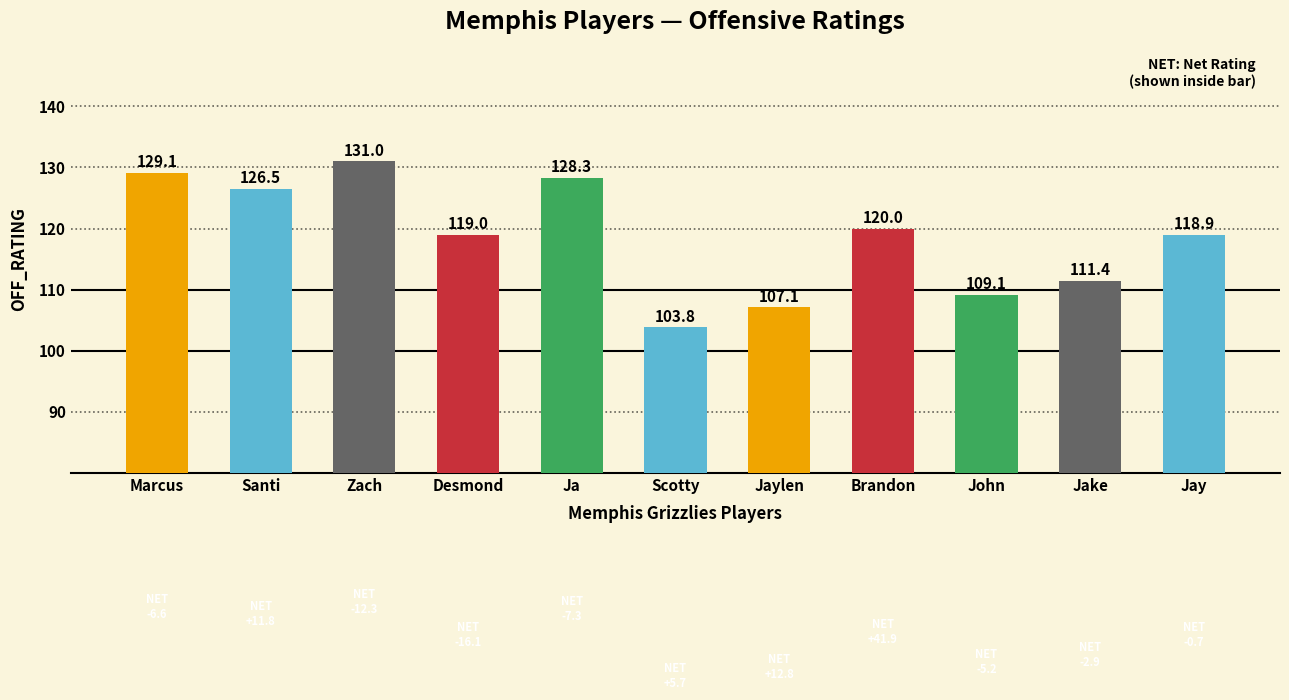

What is the sum of all values?

1304.2